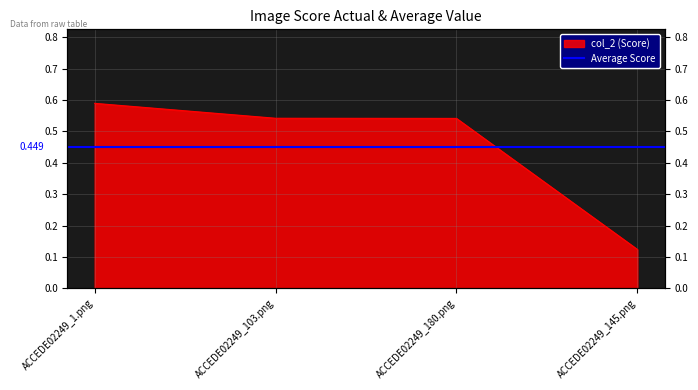

The value at ACCEDE02249_103.png is 0.4. True or false?

False